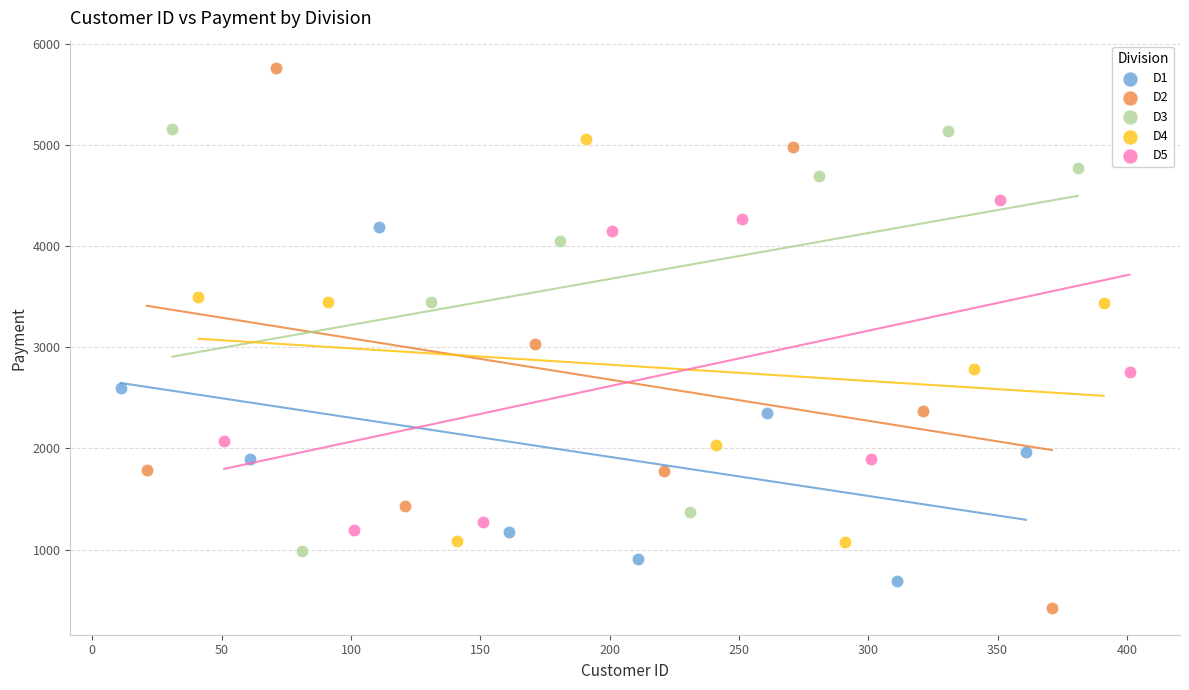

Which series has the largest Y range (max minus min)?

D2